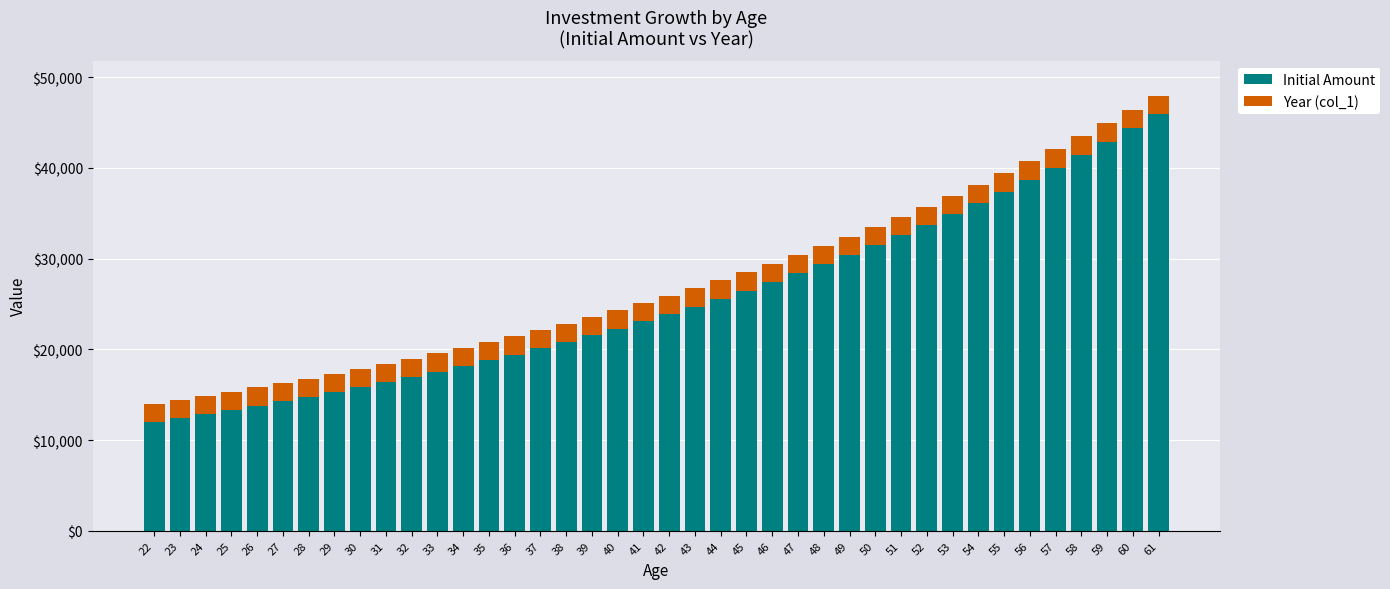

What is the total value across all series at 31?

18381.8